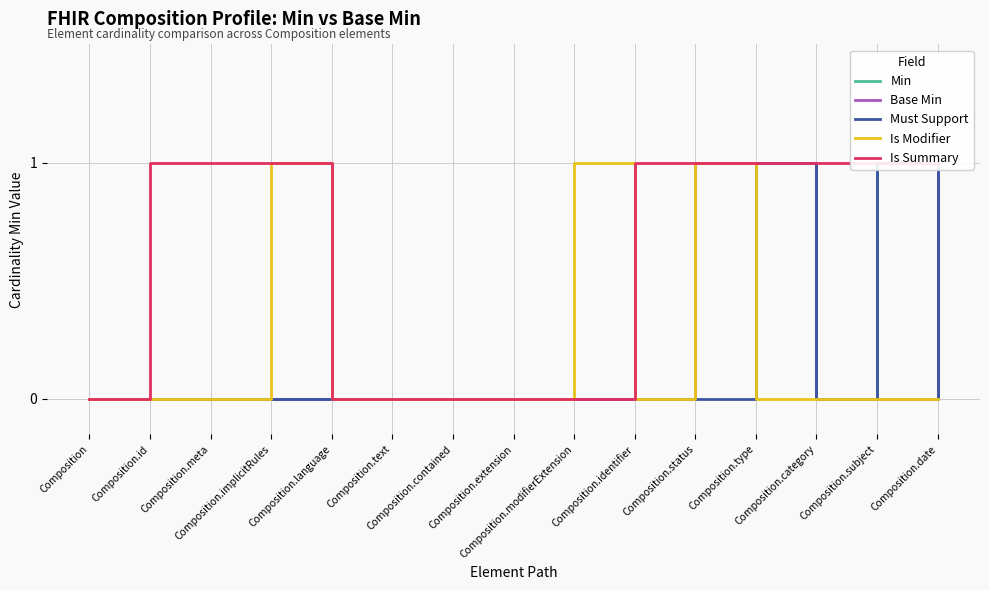

What position from the right is Composition.contained?

9